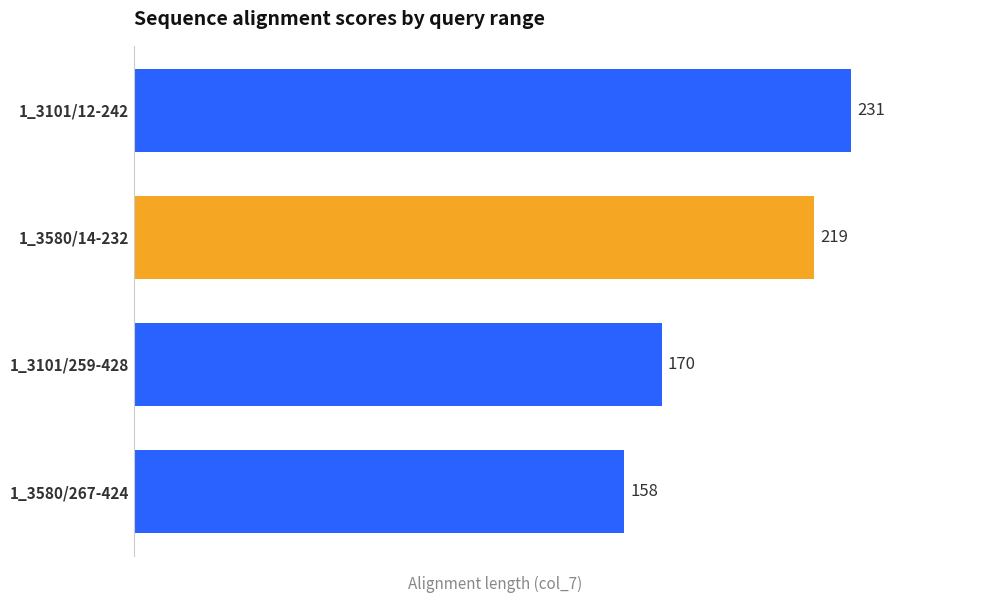

The value at 1_3580/14-232 is 321. True or false?

False